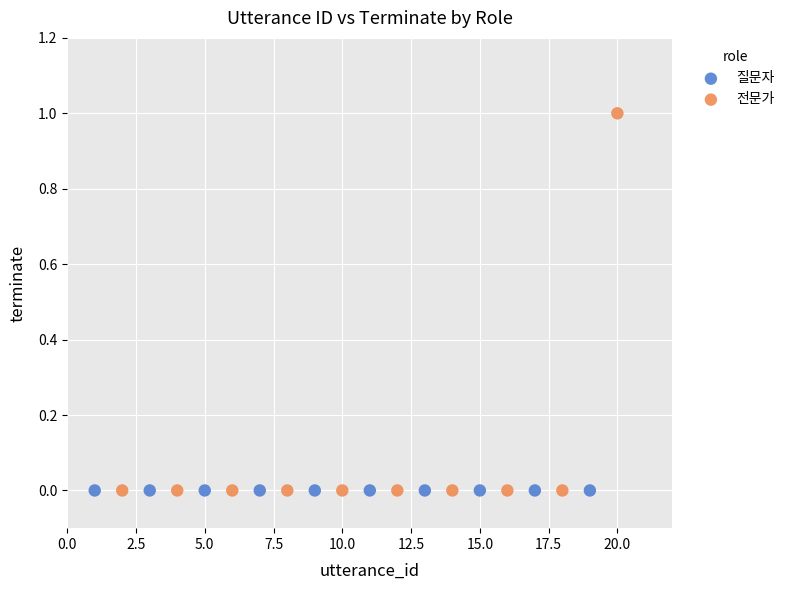

What are all the series names shown in the legend?

전문가, 질문자